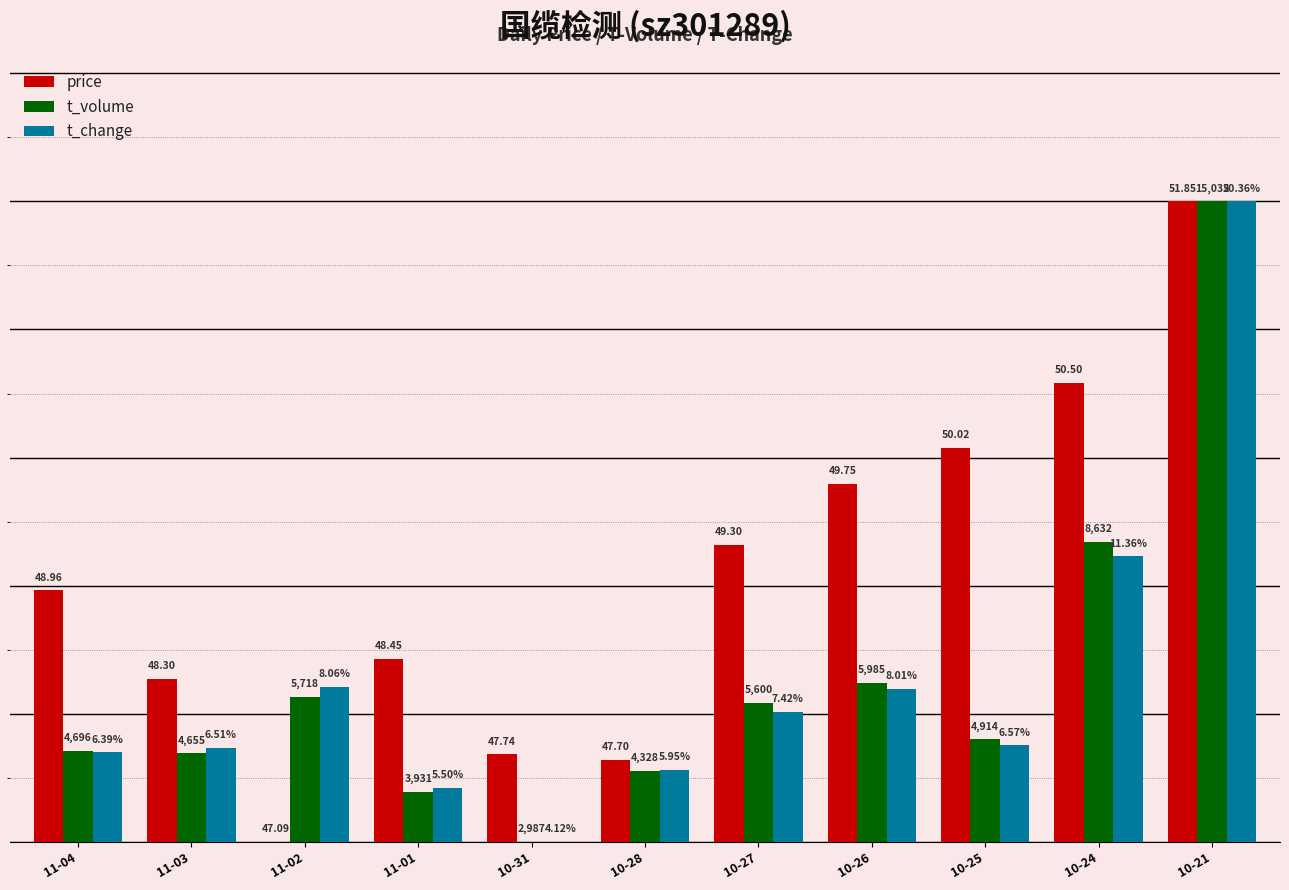

Is it true that price equals 0.3 at 11-03?

False